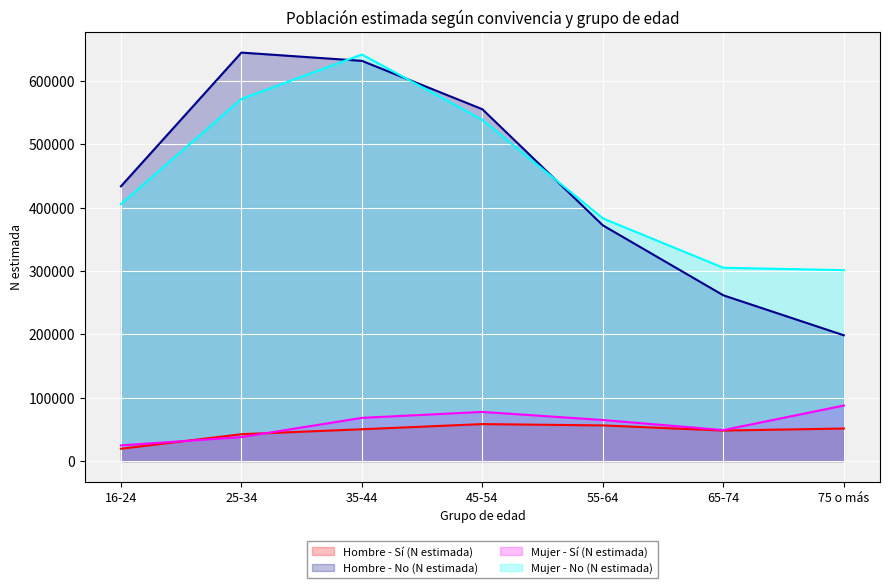

The Mujer - Sí (N estimada) series shows 135214 at 75 o más. True or false?

False